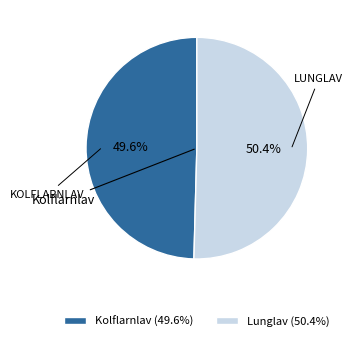

Which has a higher value, Lunglav (50.4%) or Kolflarnlav (49.6%)?

Lunglav (50.4%)